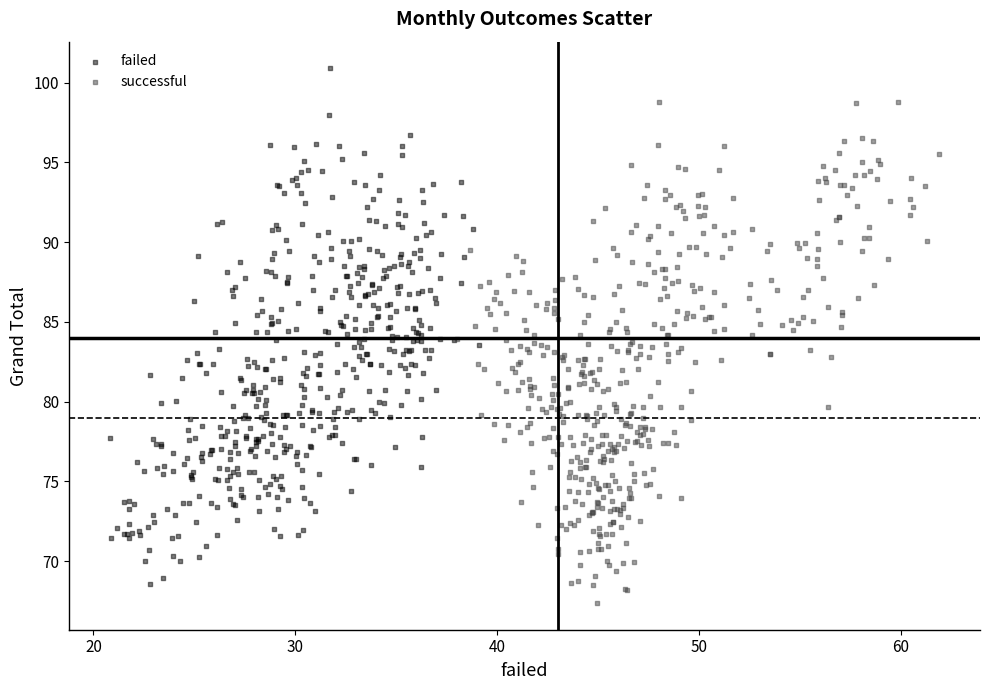

Which series contains the highest Y value?

failed